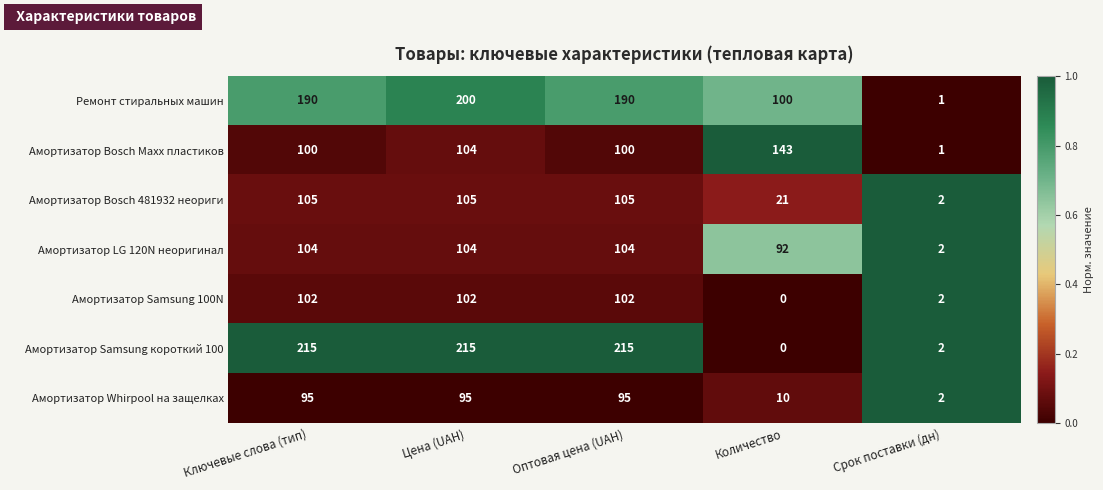

What is the sum of all Амортизатор Whirpool на защелках values?

297